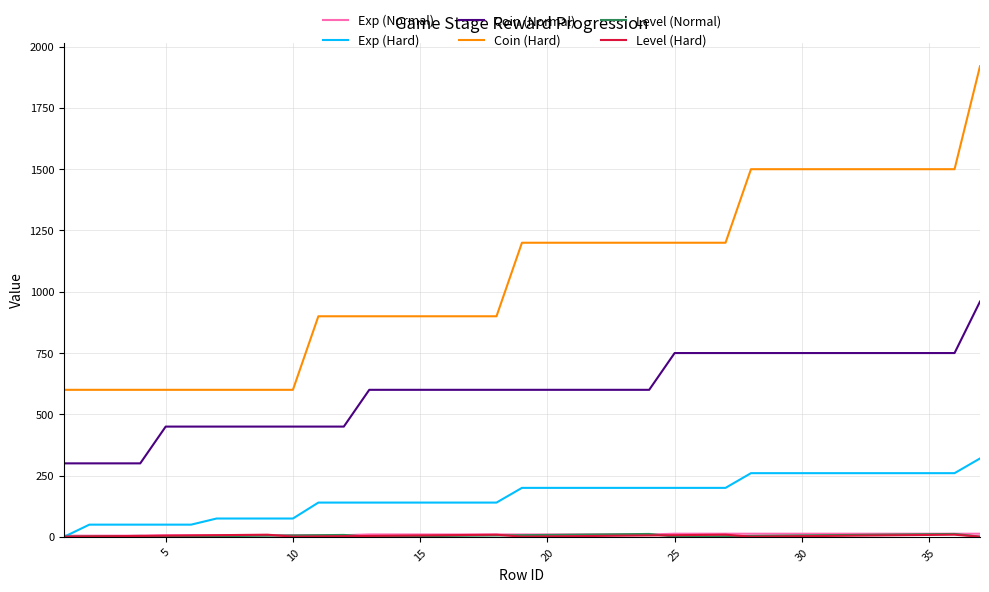

True or false: Coin (Hard) and Coin (Normal) cross at least once.

False